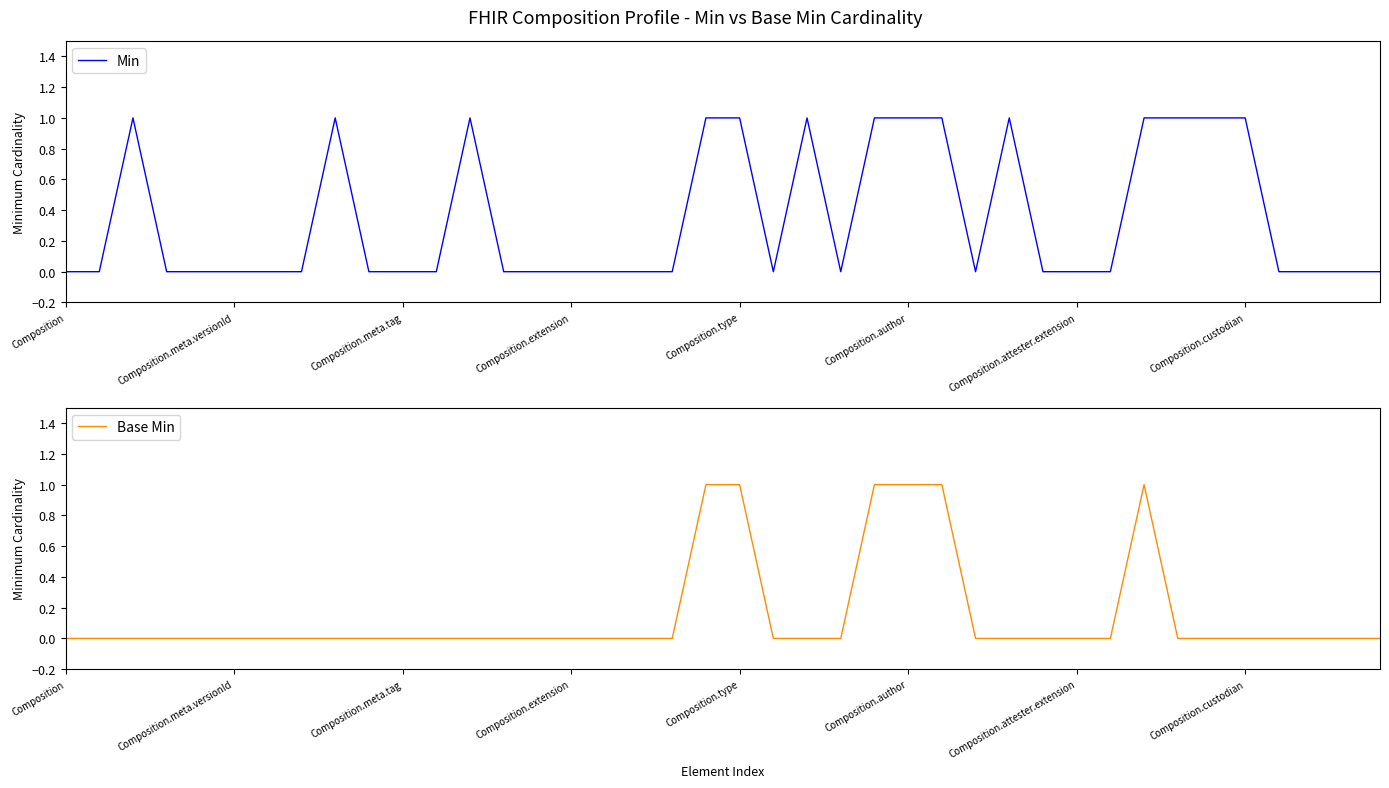

What is the greatest value displayed?

1